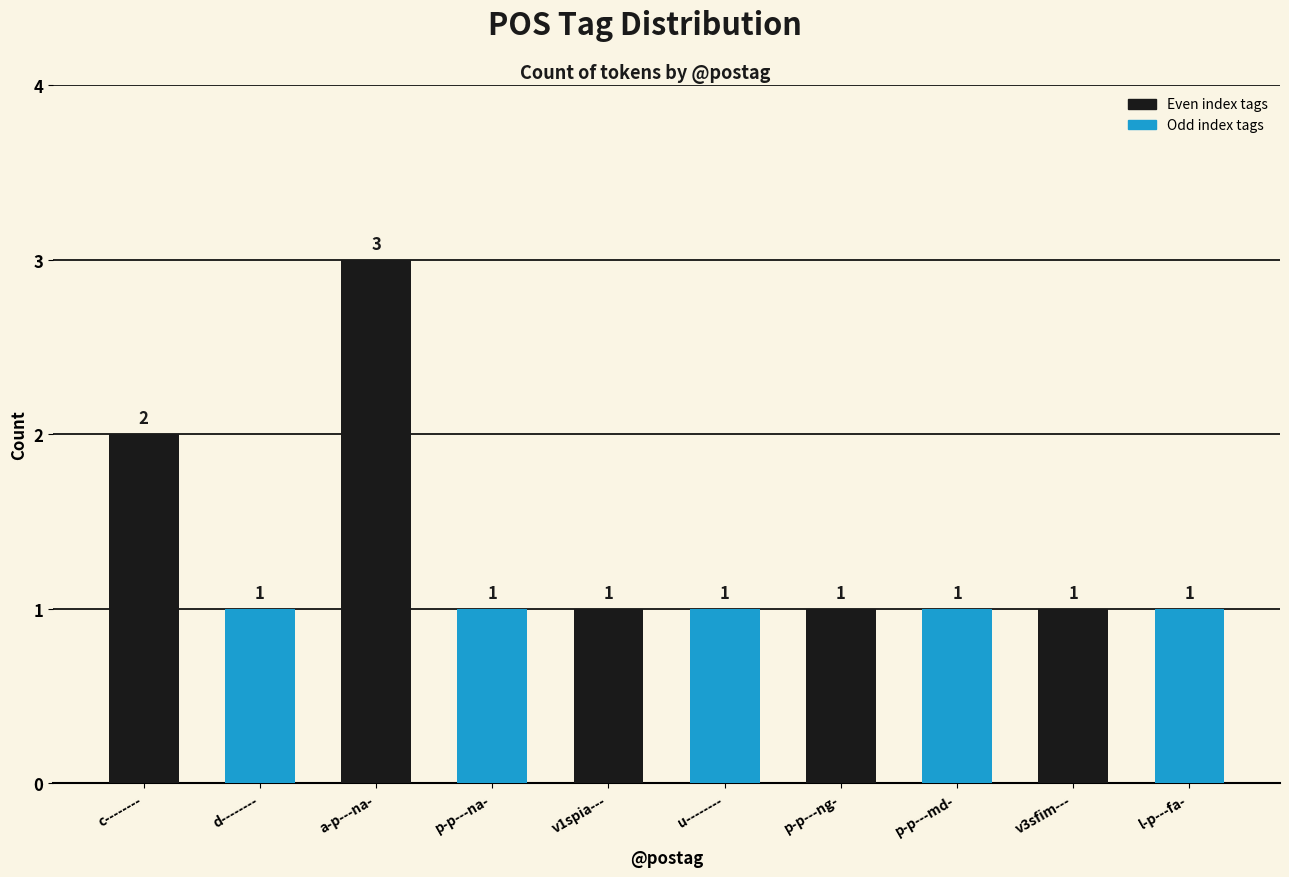

What is the difference between the maximum and minimum values?

2